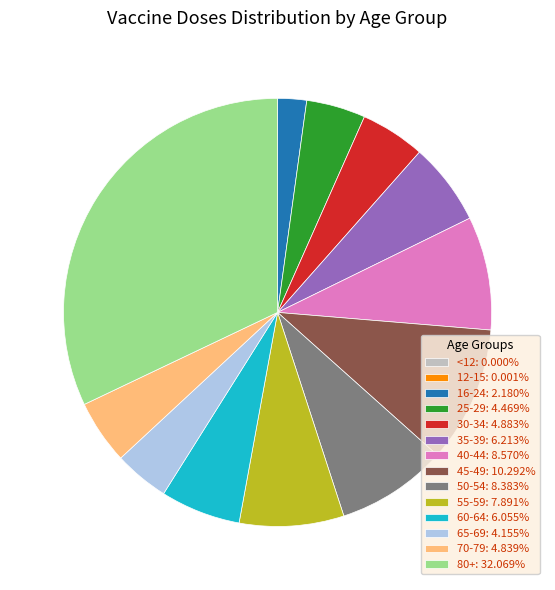

Is there any slice that represents more than half of the pie?

No